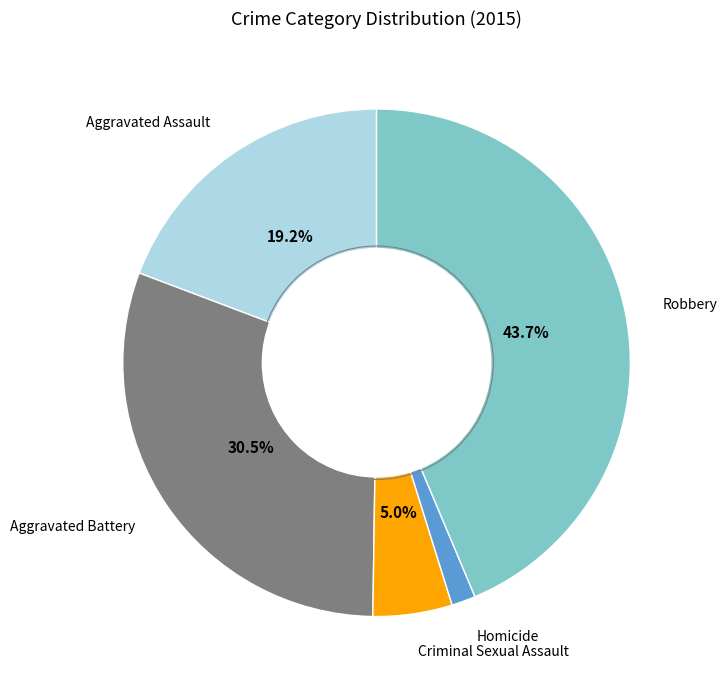

Which slice is the smallest?

Homicide